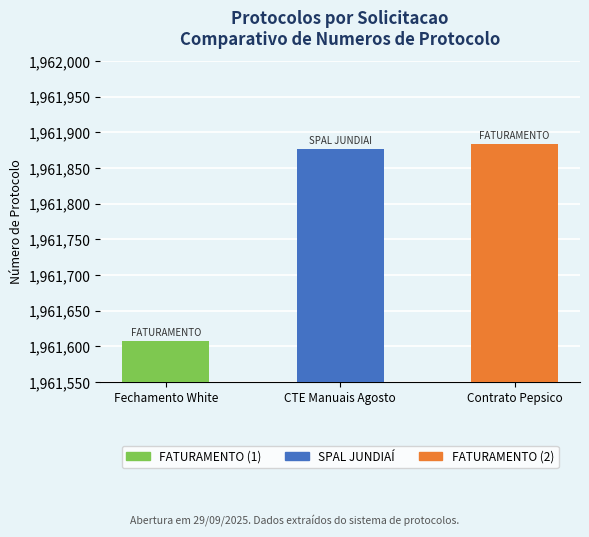

The value at Fechamento White is 2957131. True or false?

False